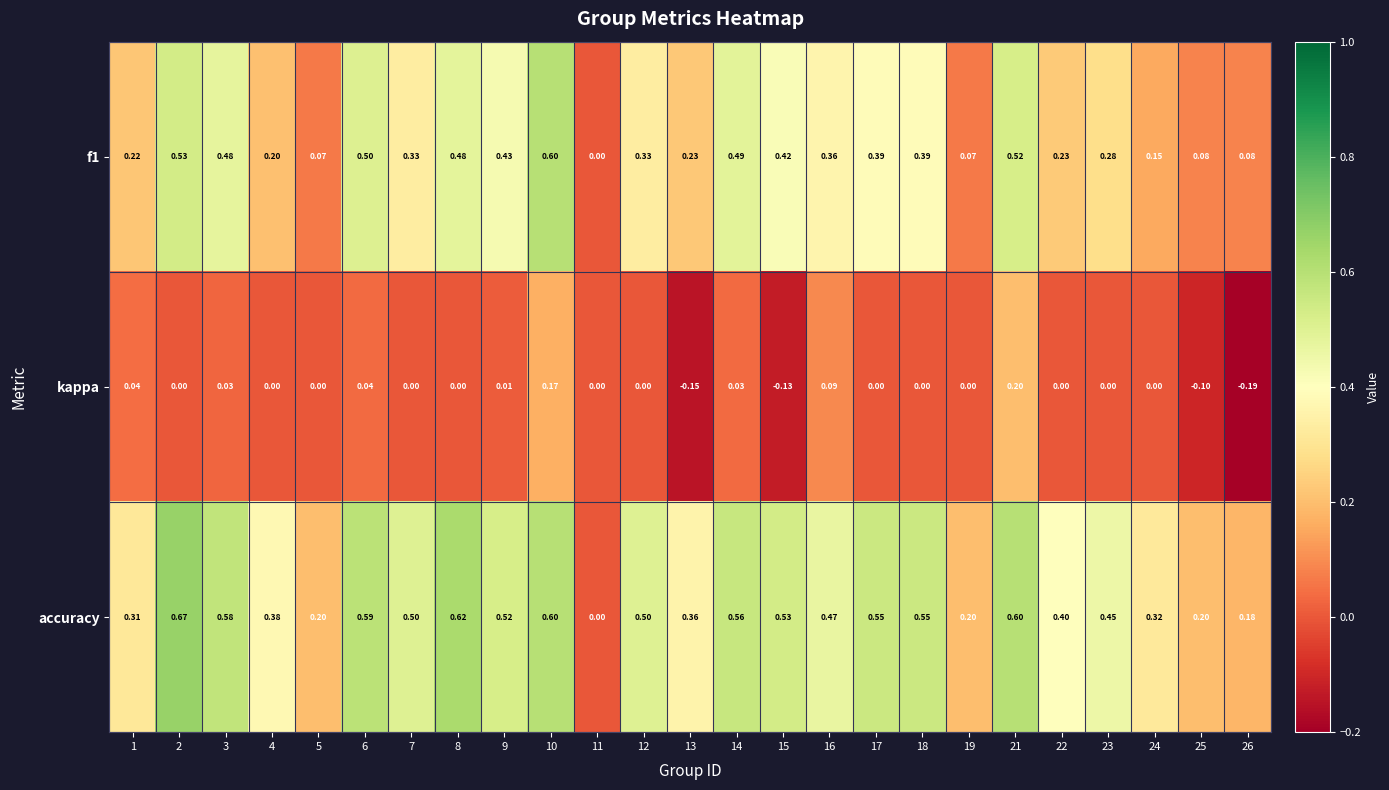

Which series has the largest total across all categories?

accuracy